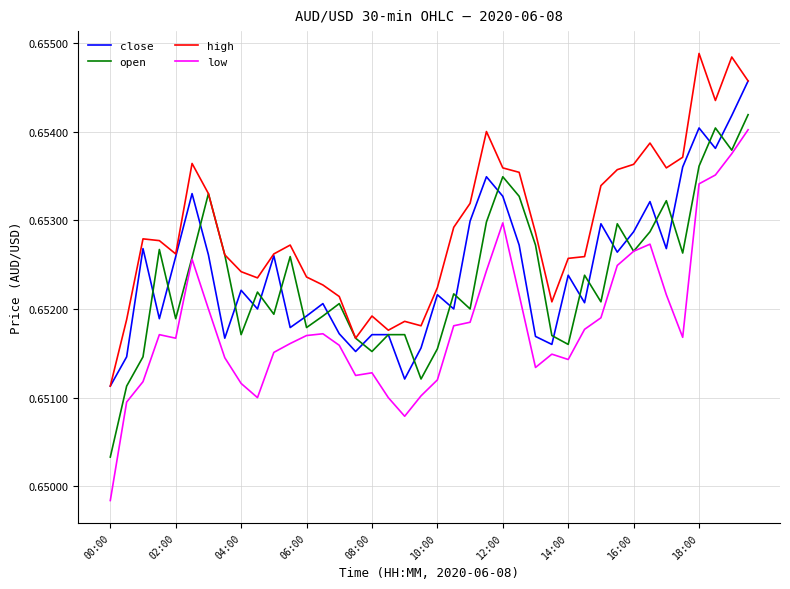

Count the number of categories in the chart.

40